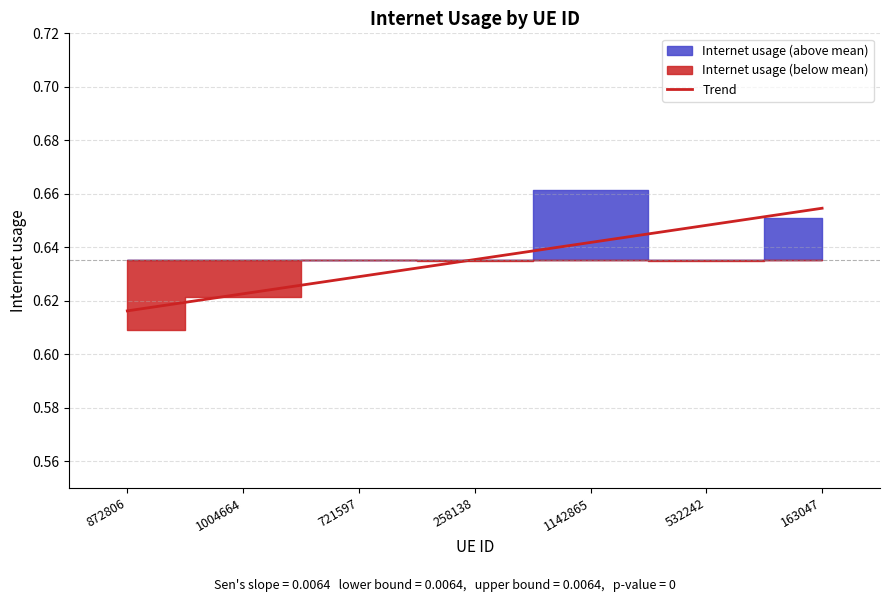

At which label does Trend reach its peak?

163047